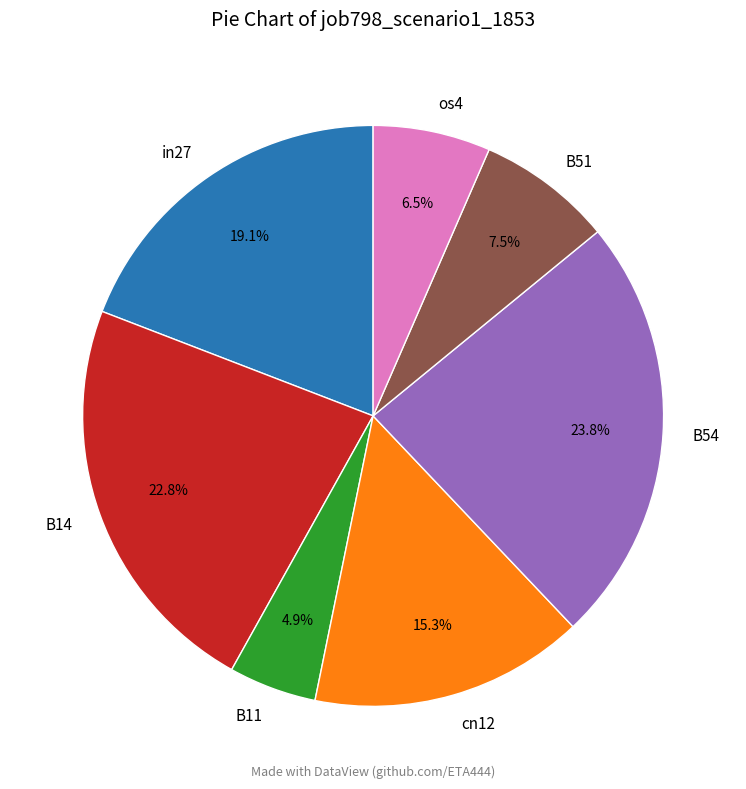

True or false: B51 accounts for 19% of the total.

False